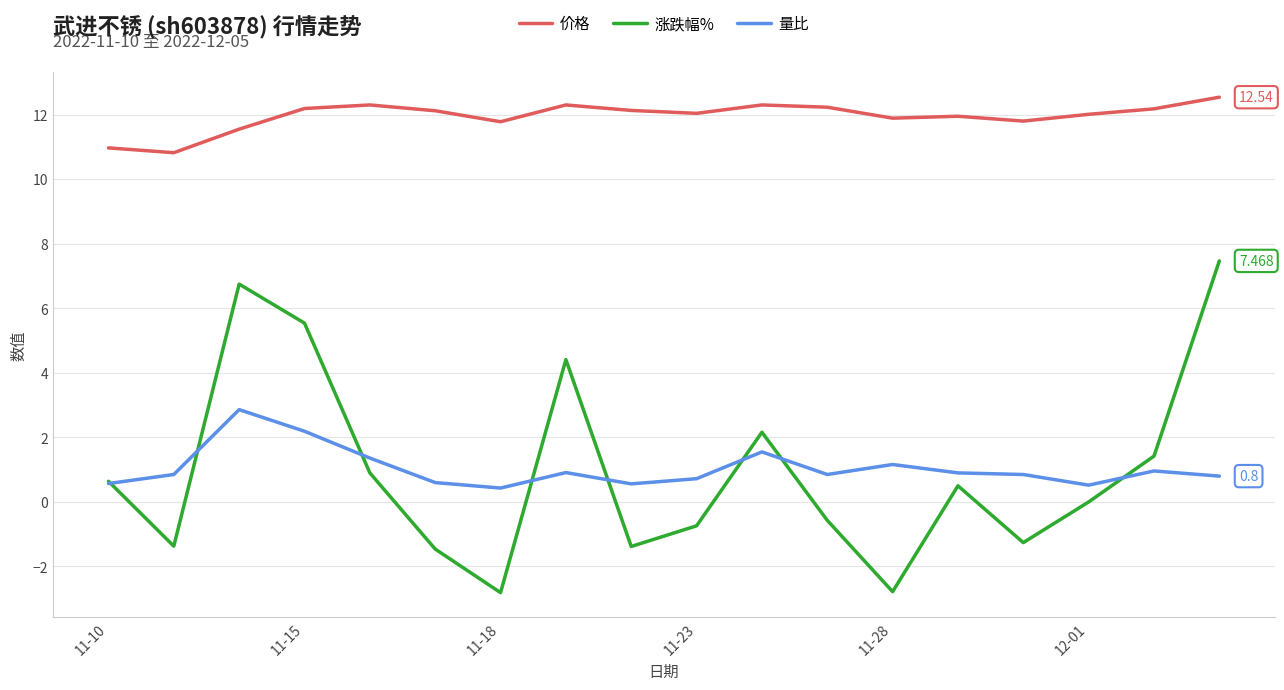

Which series has the largest range (max minus min)?

涨跌幅%